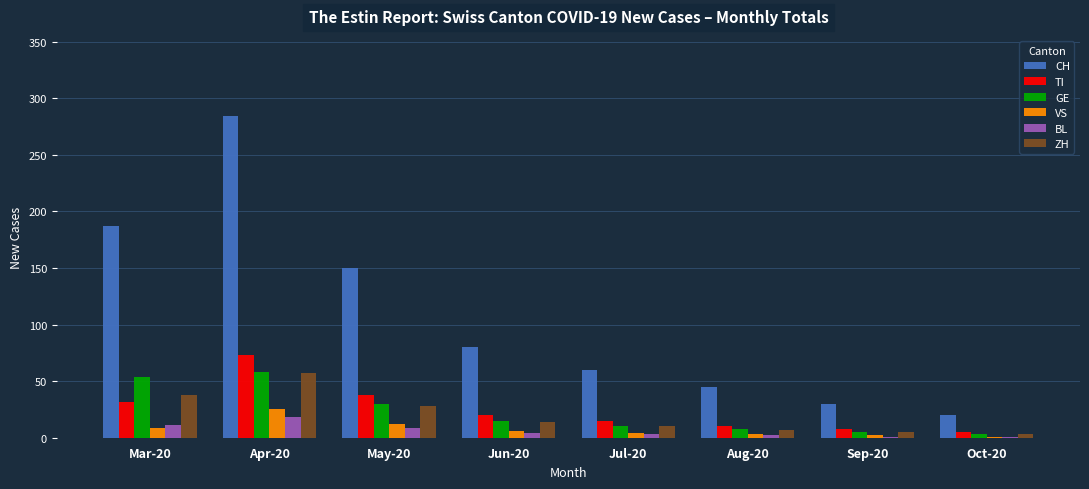

True or false: CH has a value of 61 at Aug-20.

False